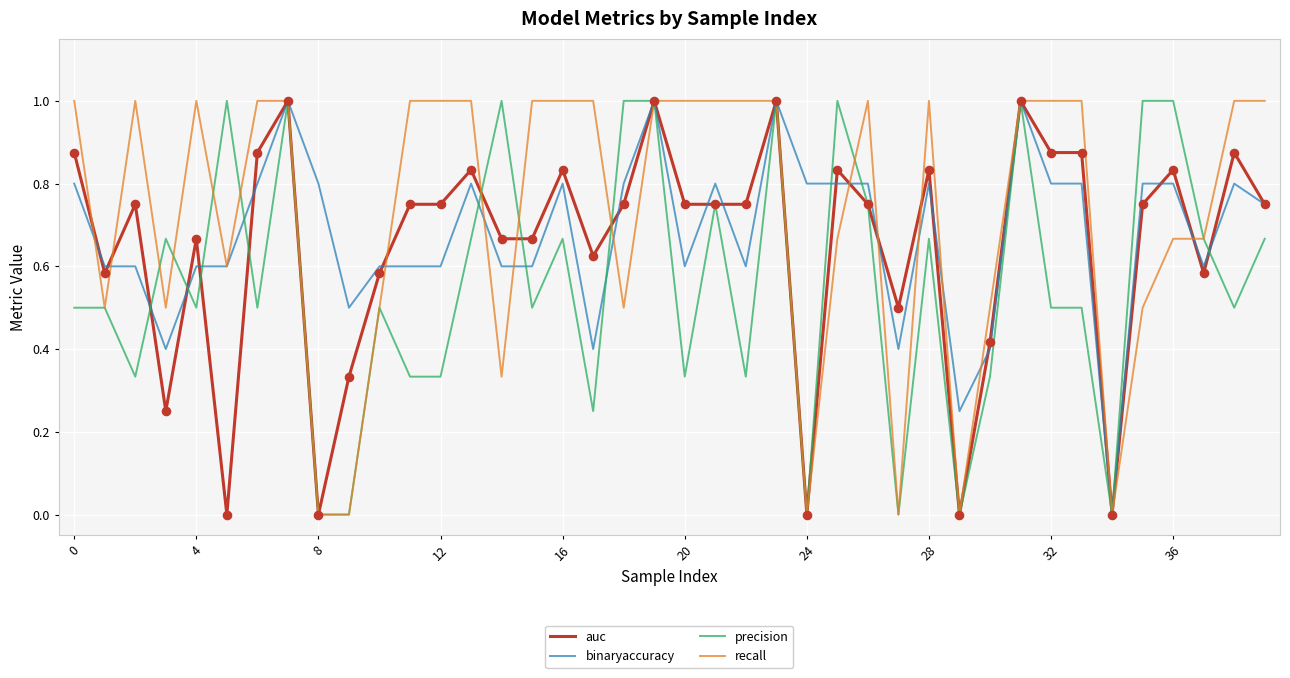

What is the greatest value displayed?

1.0